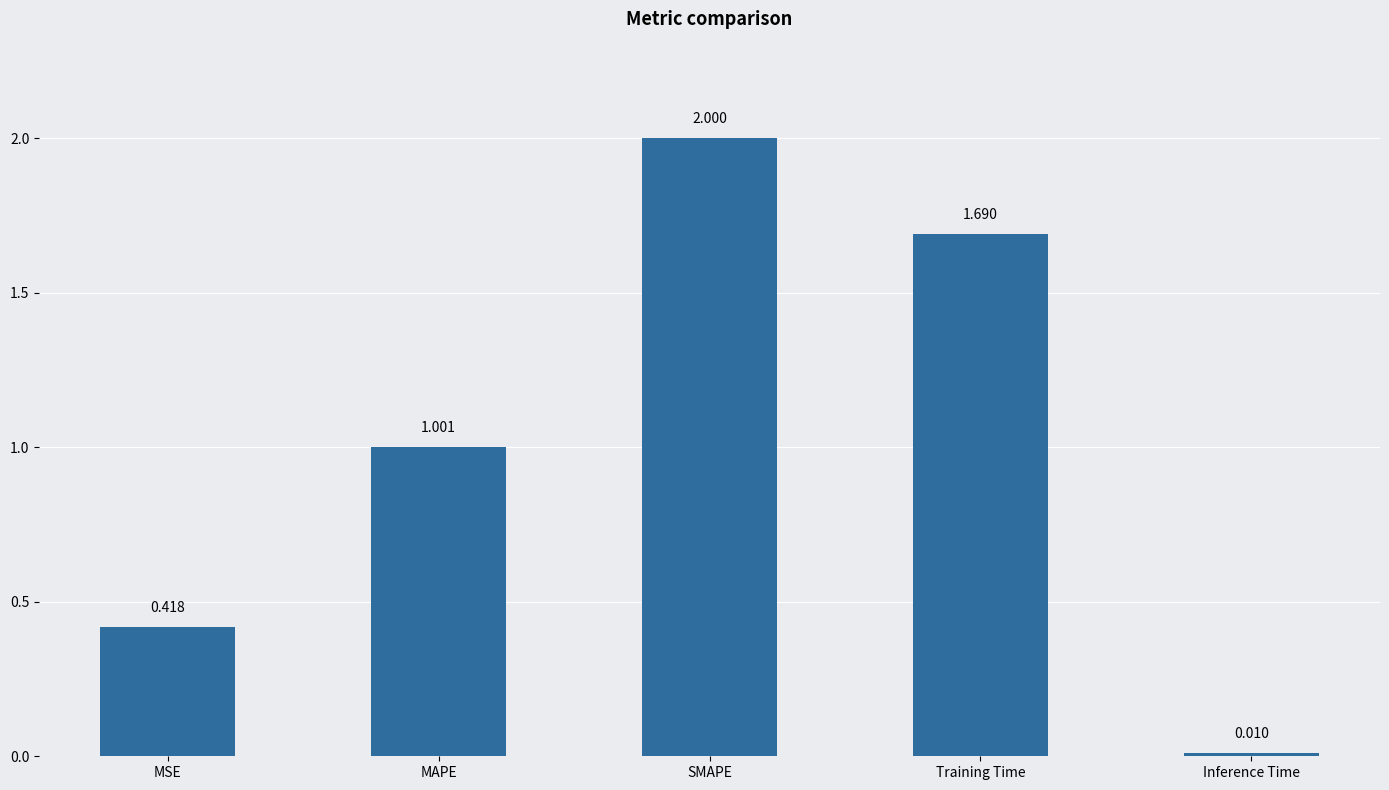

Which has a higher value, Inference Time or SMAPE?

SMAPE